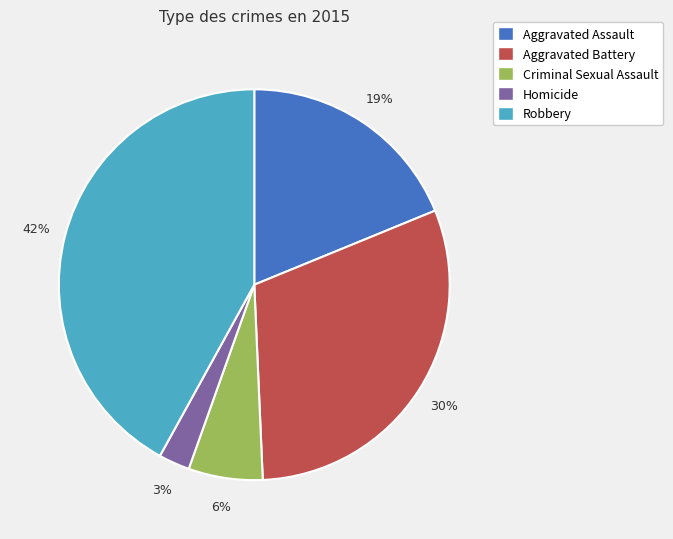

Do Aggravated Battery and Homicide together represent more than half of the pie?

No